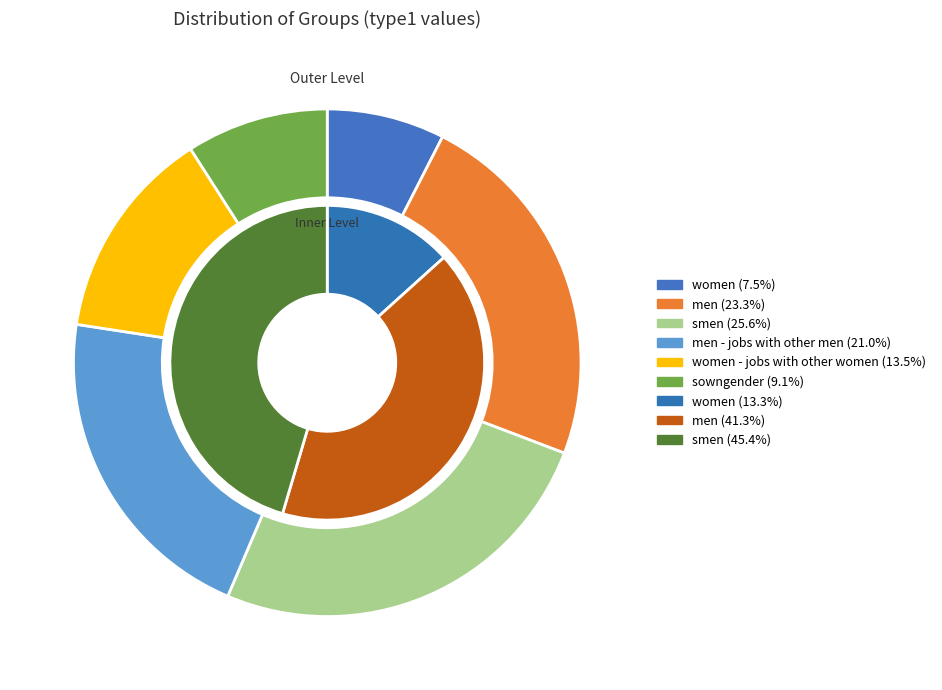

Which slice is the smallest?

women